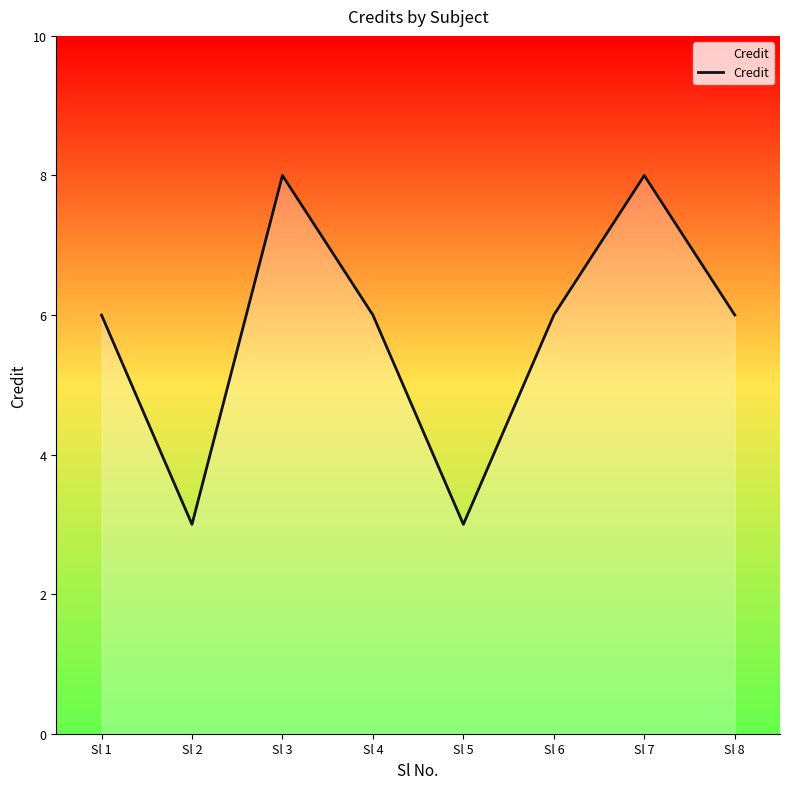

How many interior local valleys (lower than both neighbors) does the data have?

2